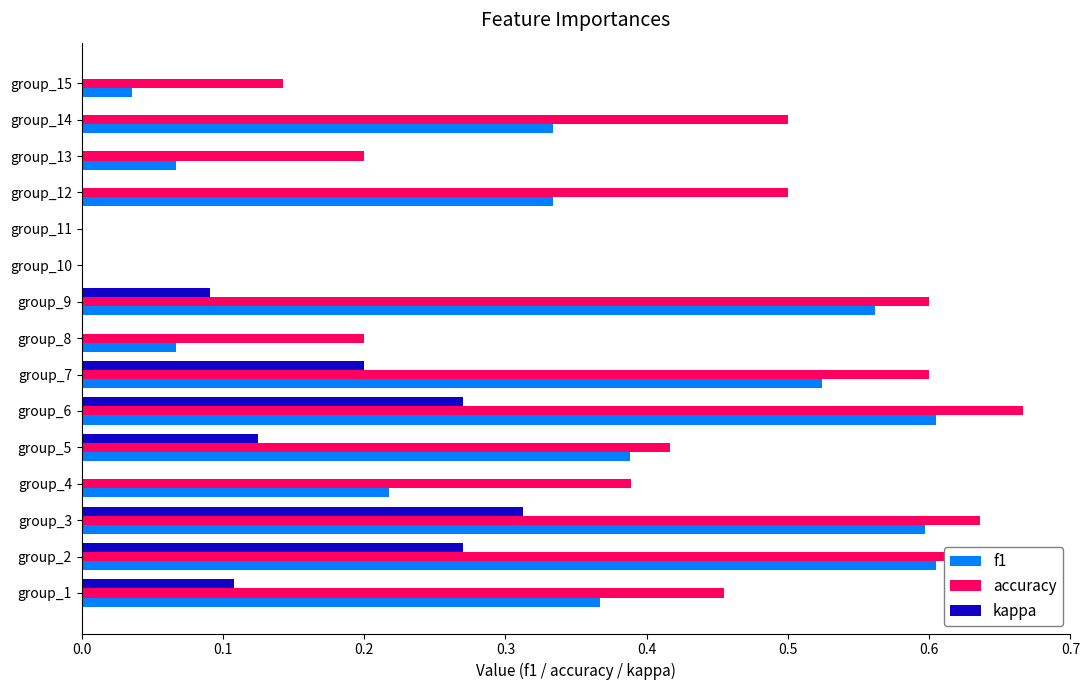

Count the kappa values in the range 0 to 1.

15